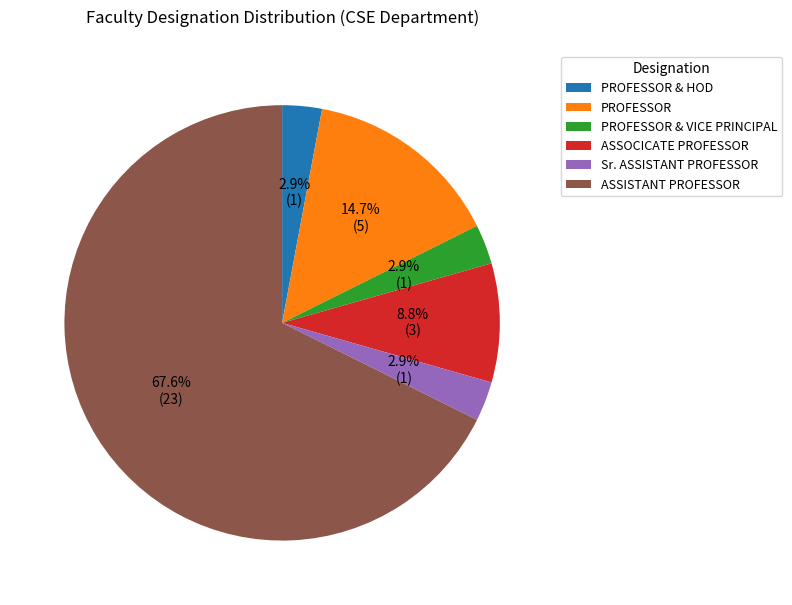

Which slice is the largest?

ASSISTANT PROFESSOR